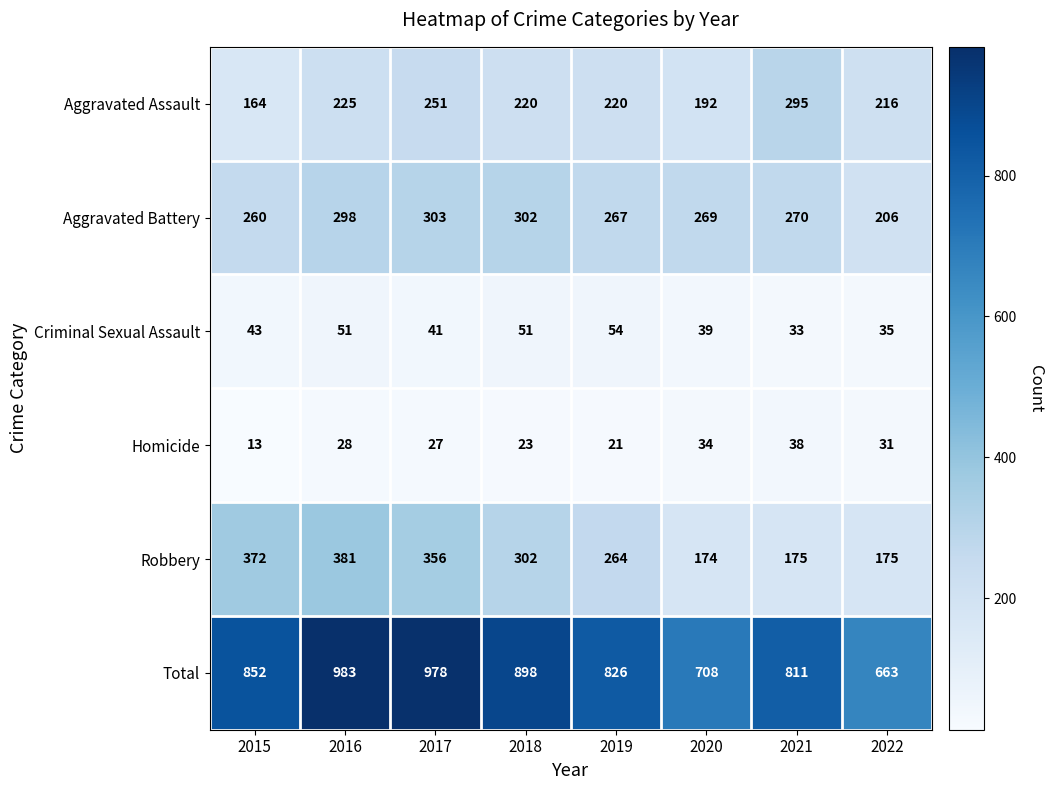

Which category has the highest value in the Aggravated Battery series?

2017